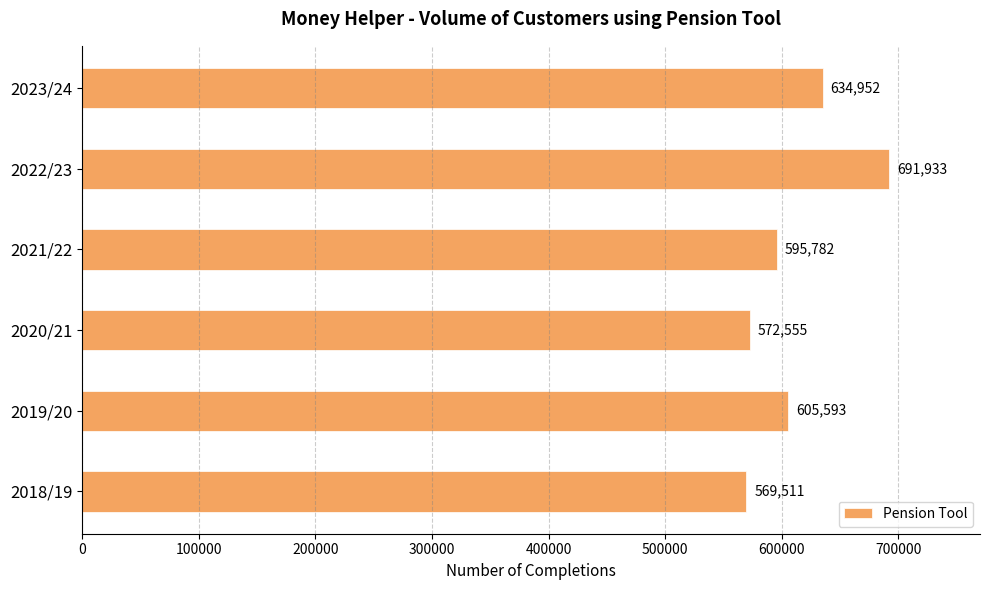

Where is the data nearest to the value 630722?

2023/24